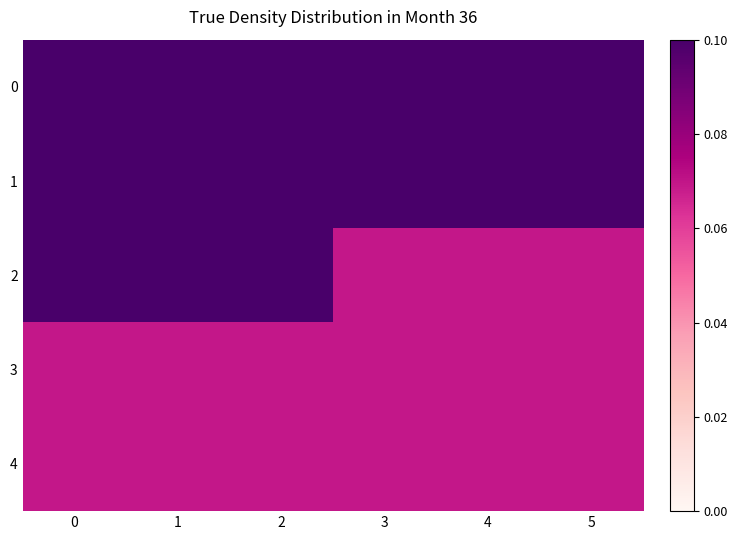

Which series has the widest spread of values?

2